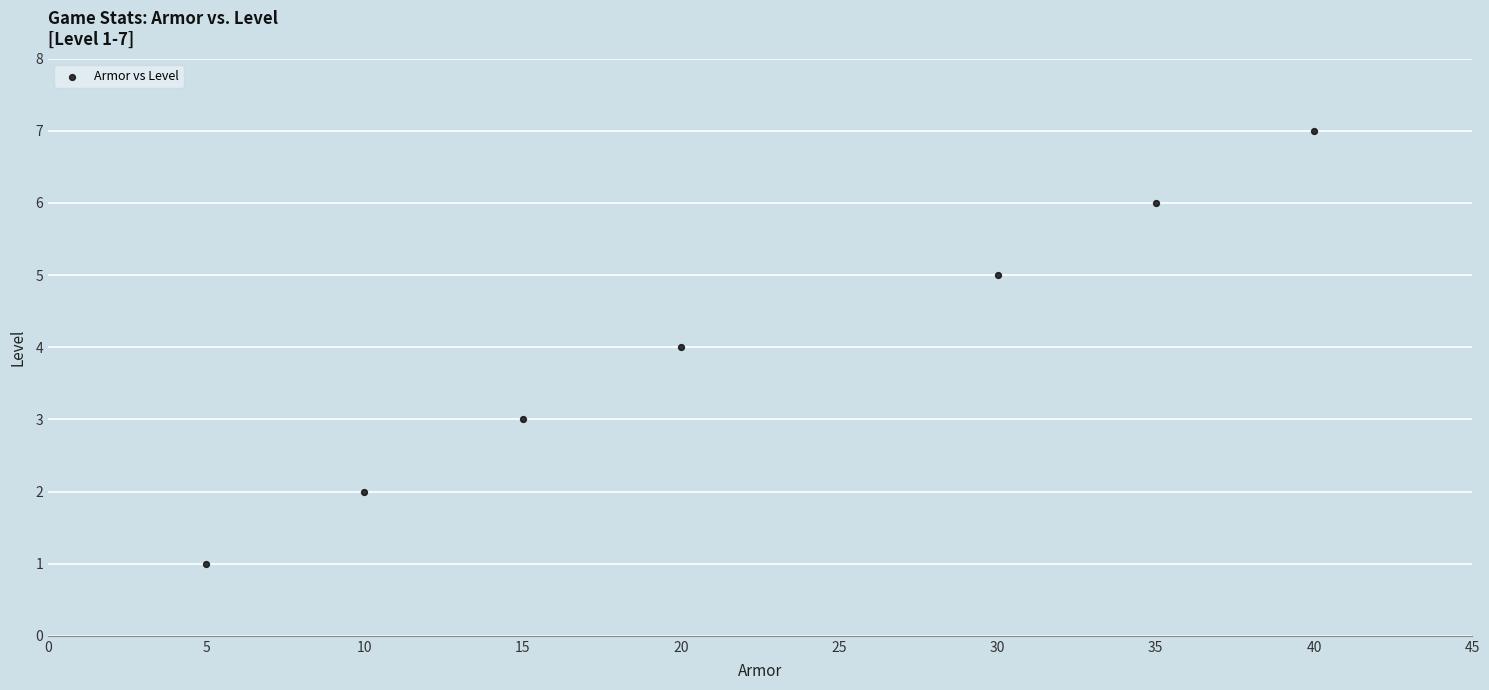

What is the range of Y values (max minus min)?

6